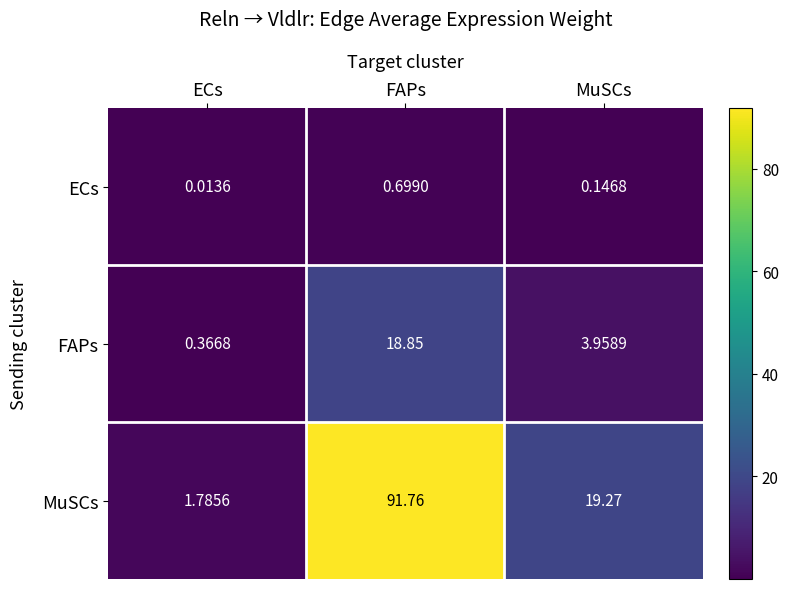

How many distinct data groups are displayed?

3